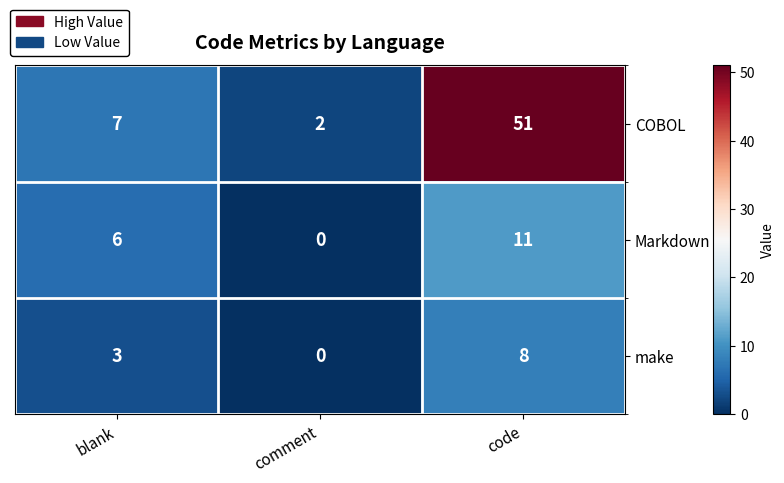

How many categories are shown in the chart?

3